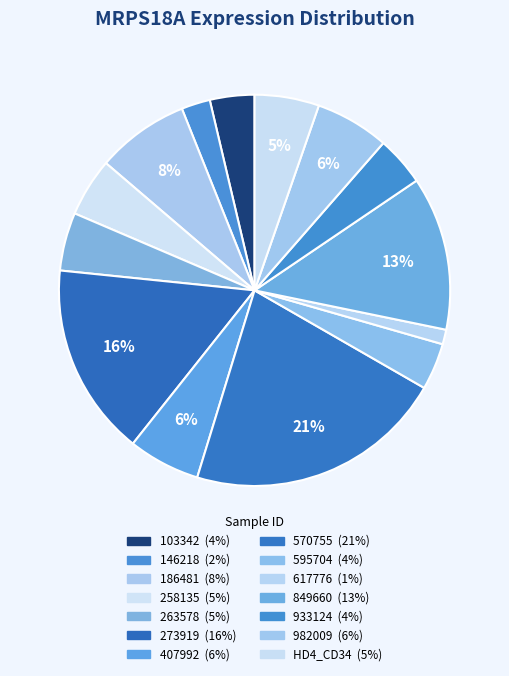

How many slices are in this pie chart?

14